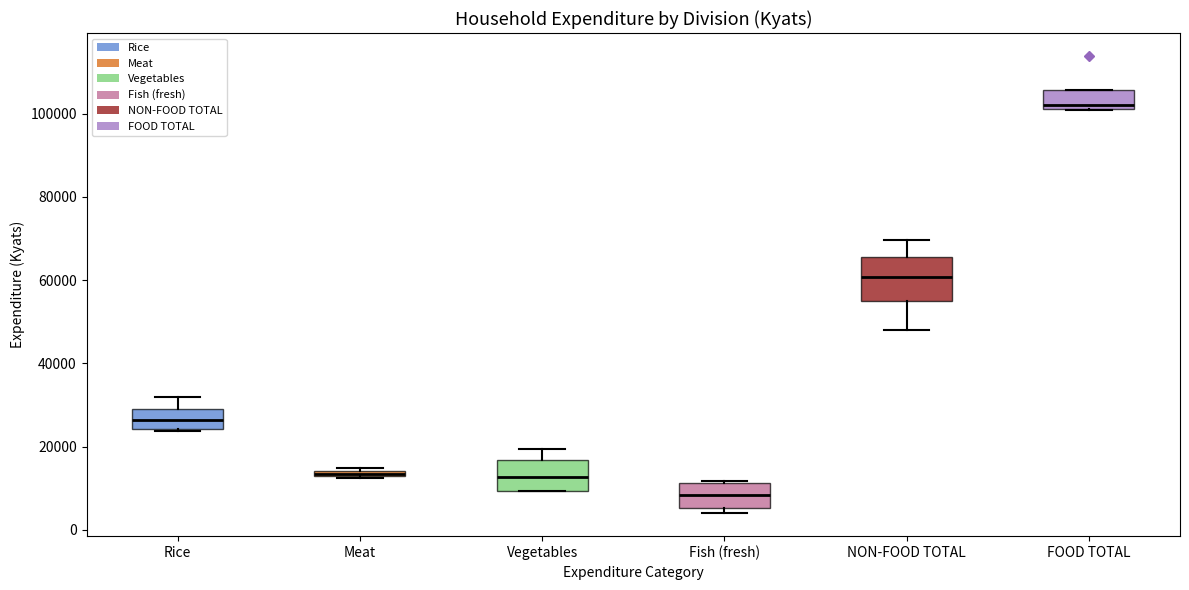

Which box is the tallest, from its lower edge to its upper edge?

NON-FOOD TOTAL